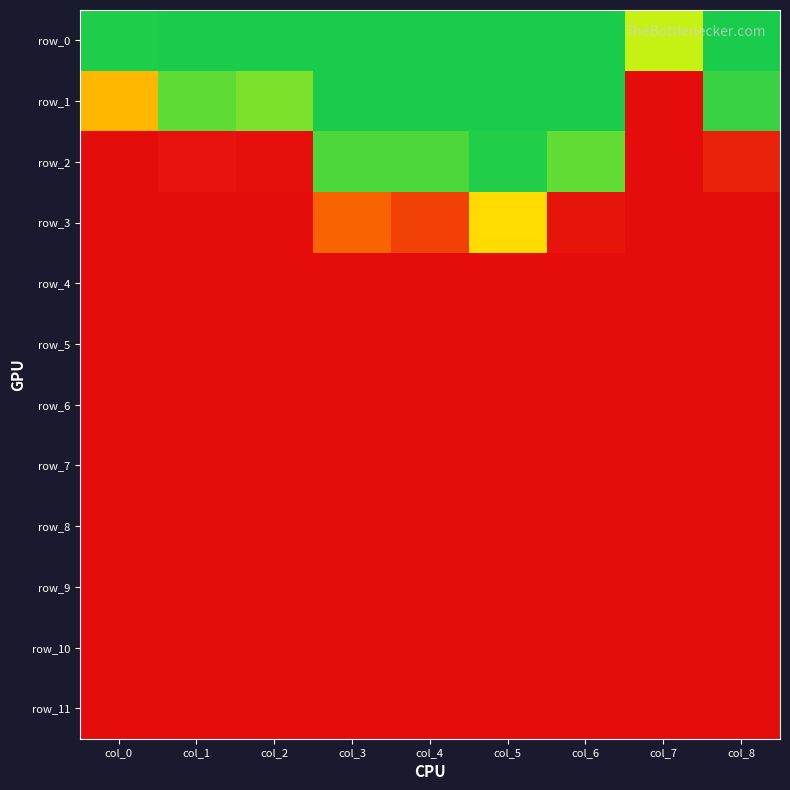

The row_5 series shows 0.4 at col_1. True or false?

False